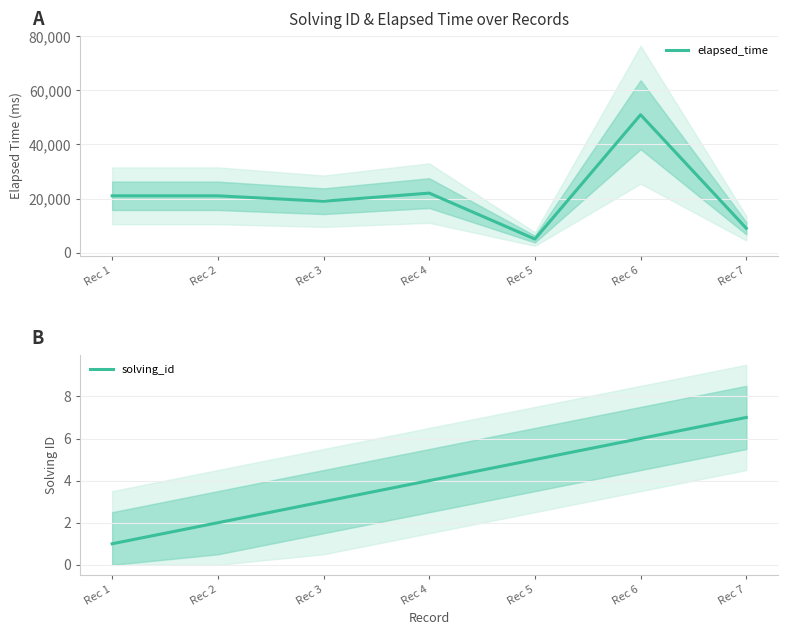

At which category is the sum across all series the highest?

Rec 6